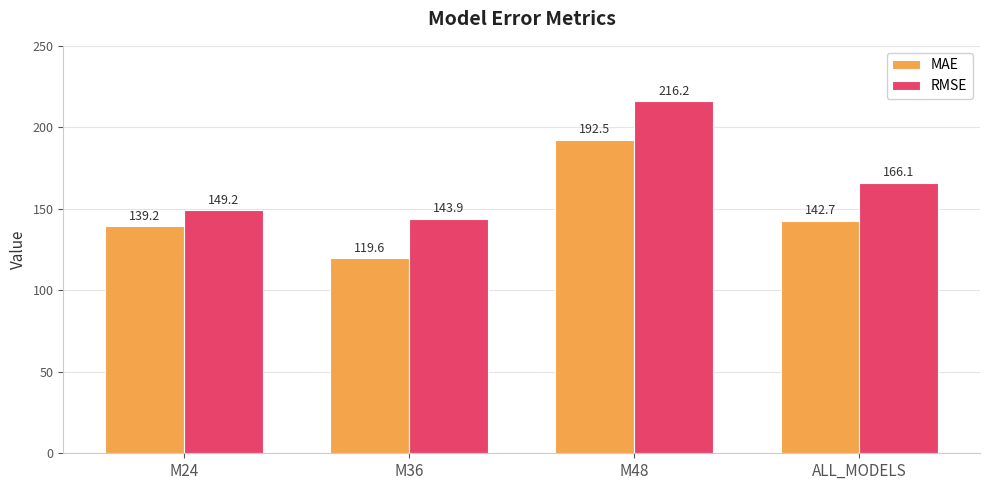

Which label corresponds to the largest value in the chart?

M48